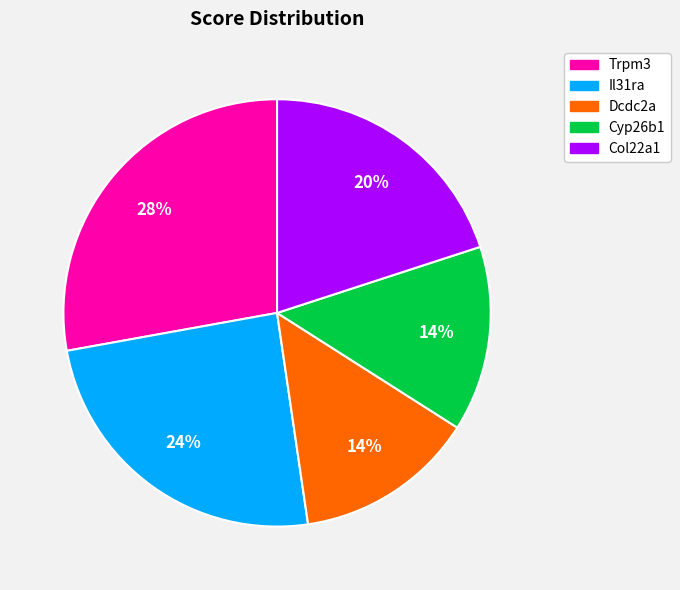

Count the number of slices in the pie.

5